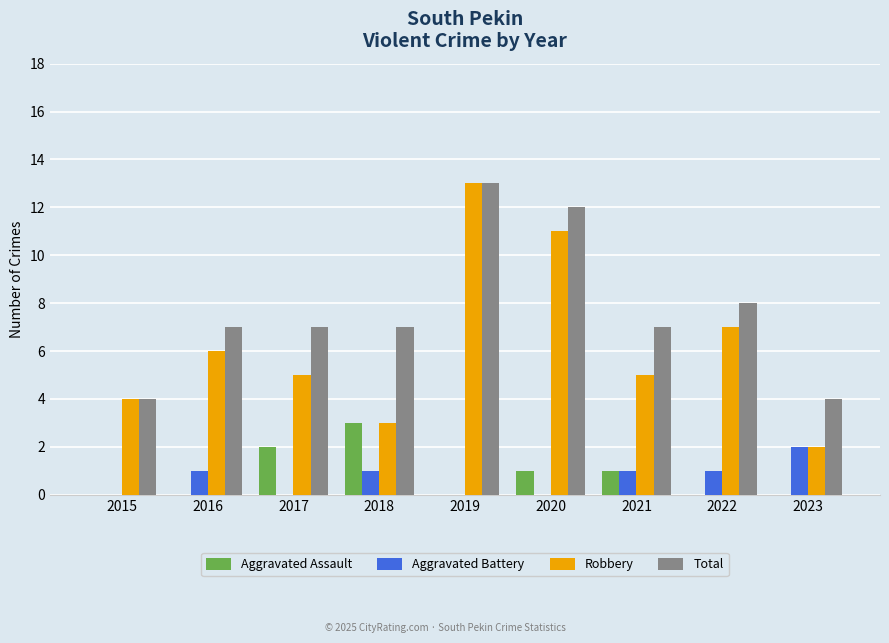

Between 2015 and 2016, which series saw the biggest shift?

Total